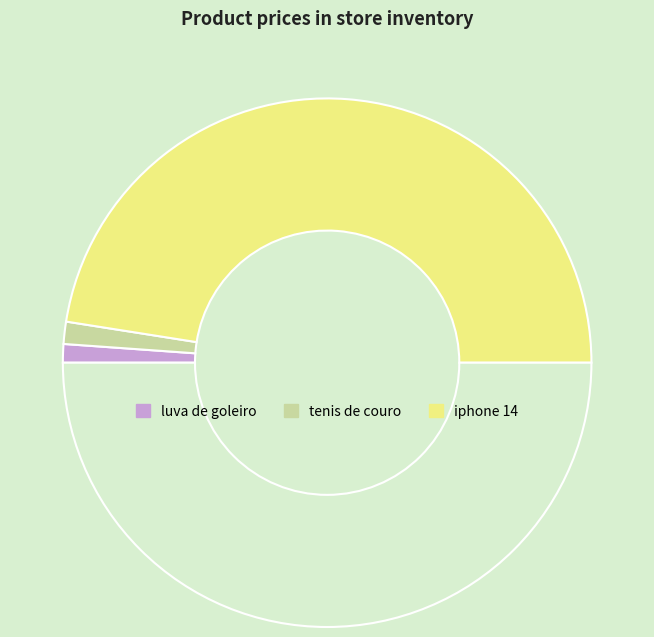

How many slices are in this pie chart?

4